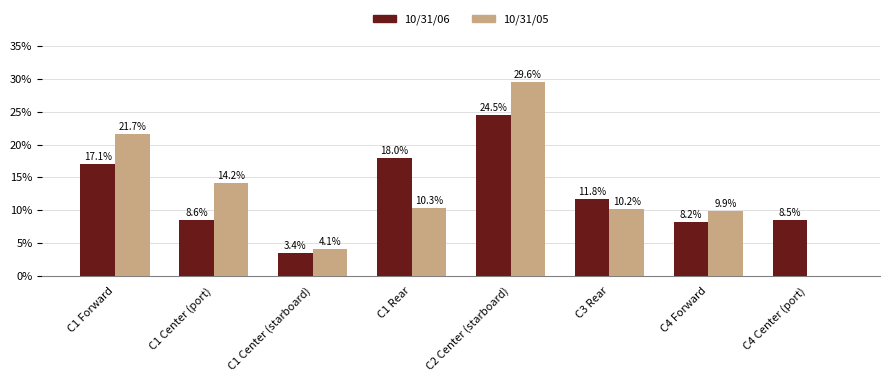

What is the greatest value displayed?

29.6